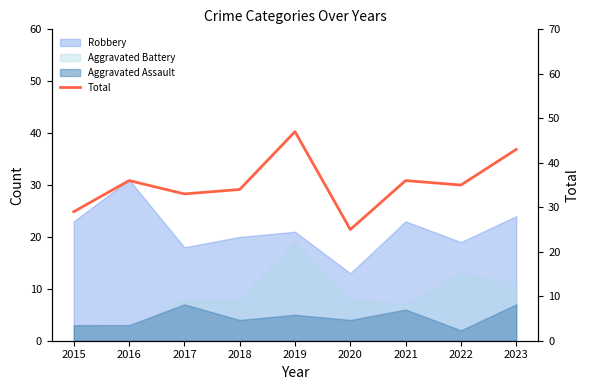

How many lines are shown in the chart?

1